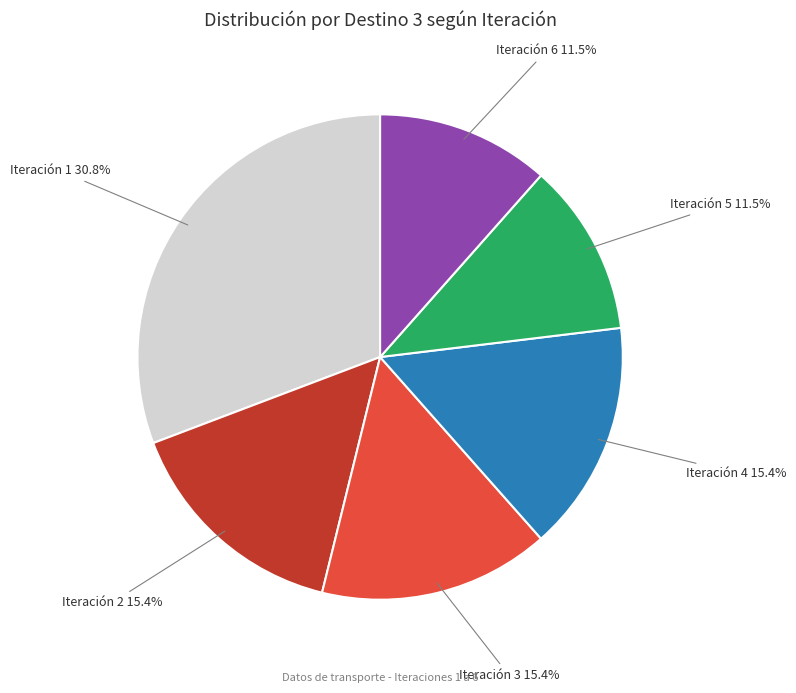

Count the number of slices in the pie.

6